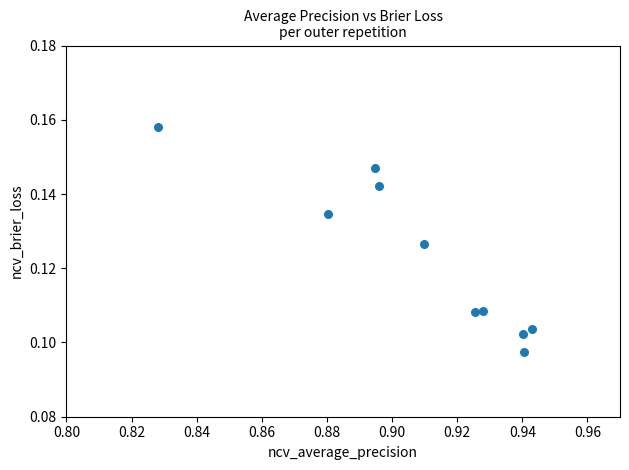

What is the average X value?

0.9